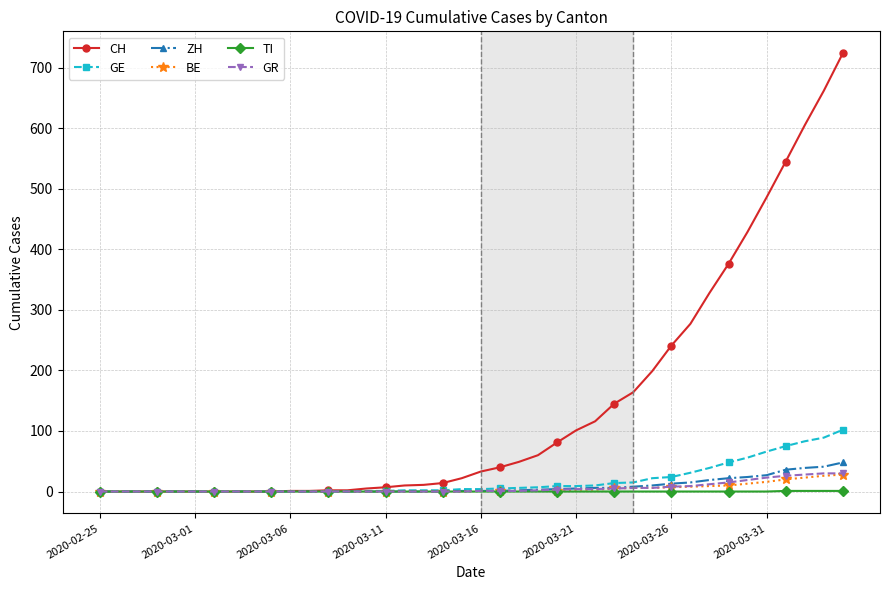

How many data points in ZH are less than 1?

19